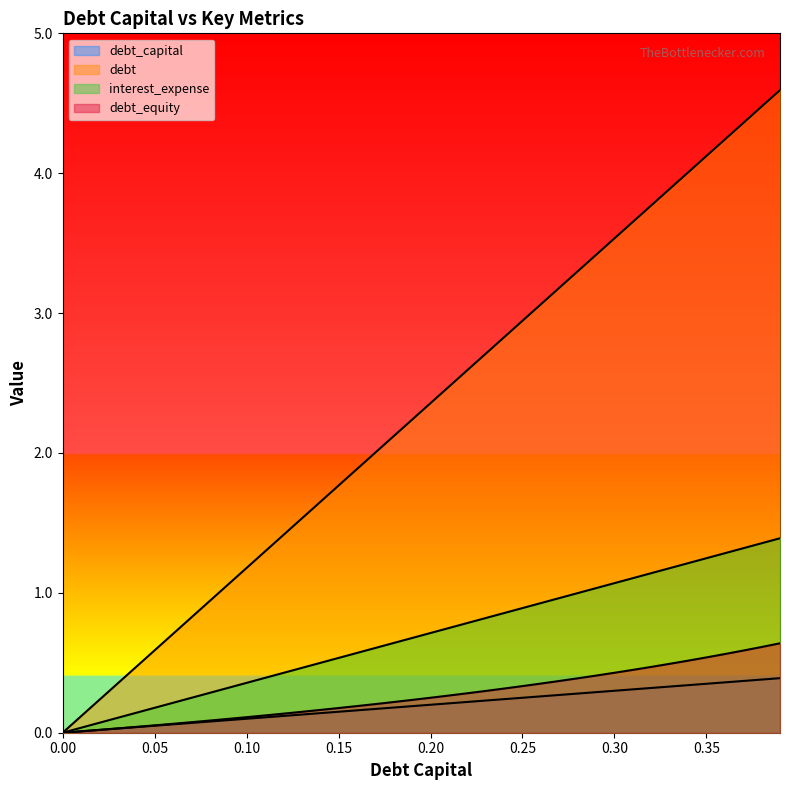

What is the total value across all series at 0.02?

0.3